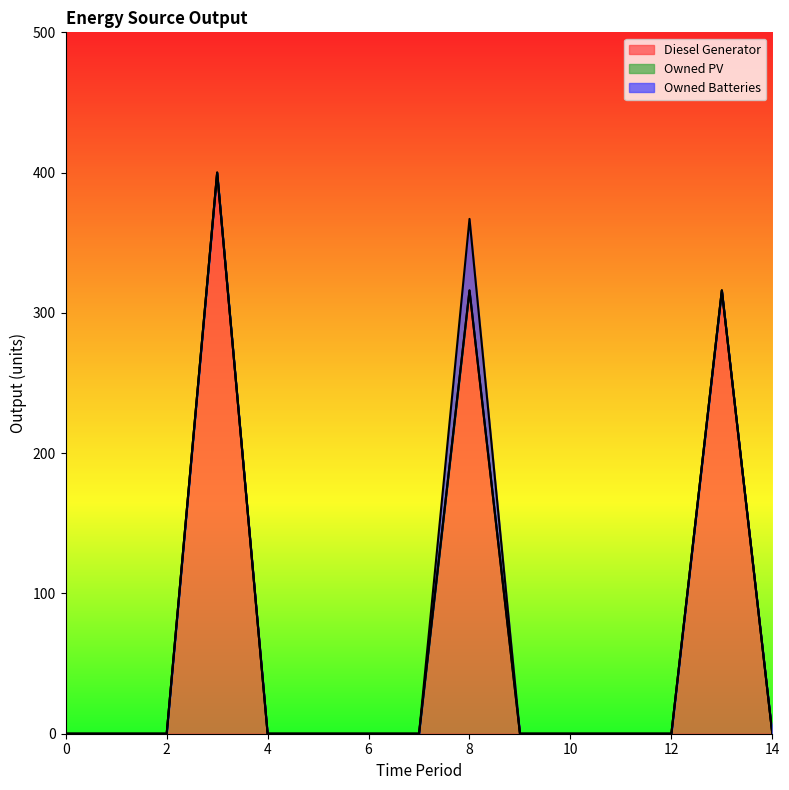

Reading right to left, list all the values displayed in this chart.

Diesel Generator: 14=0	13=316	12=0	11=0	10=0	9=0	8=316	7=0	6=0	5=0	4=0	3=400	2=0	1=0	0=0
Owned PV: 14=0	13=0	12=0	11=0	10=0	9=0	8=0	7=0	6=0	5=0	4=0	3=0	2=0	1=0	0=0
Owned Batteries: 14=0	13=0	12=0	11=0	10=0	9=0	8=51	7=0	6=0	5=0	4=0	3=0	2=0	1=0	0=0